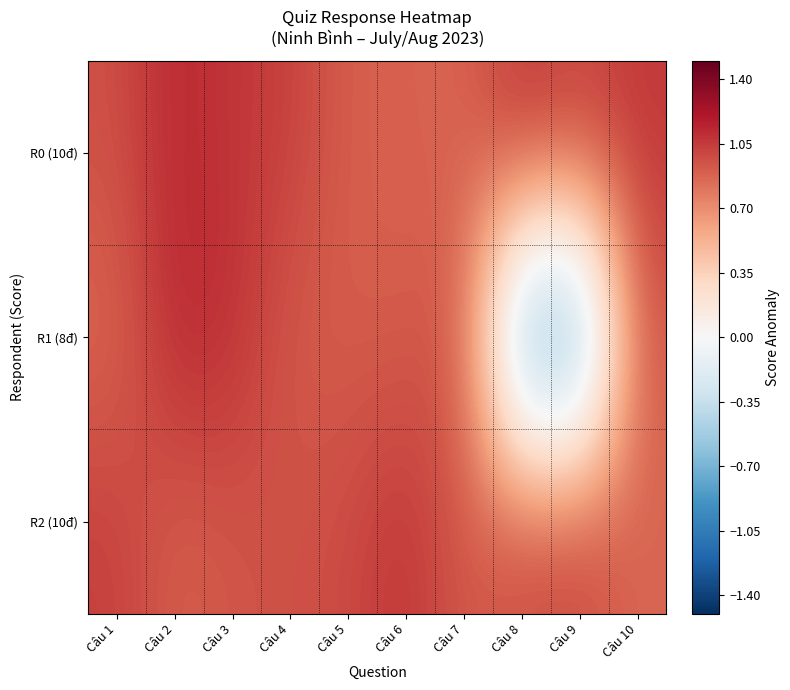

Rank the series by their maximum value, from highest to lowest.

R1 (8đ), R0 (10đ), R2 (10đ)